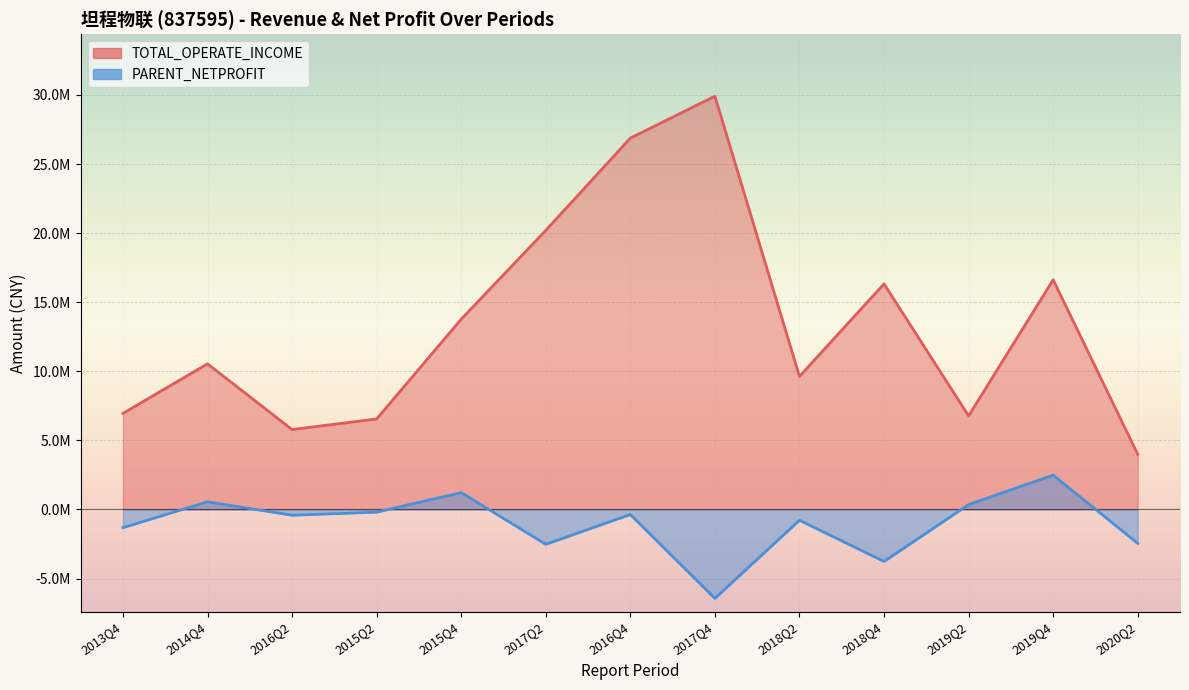

What is the average value of the PARENT_NETPROFIT series?

-1047224.3